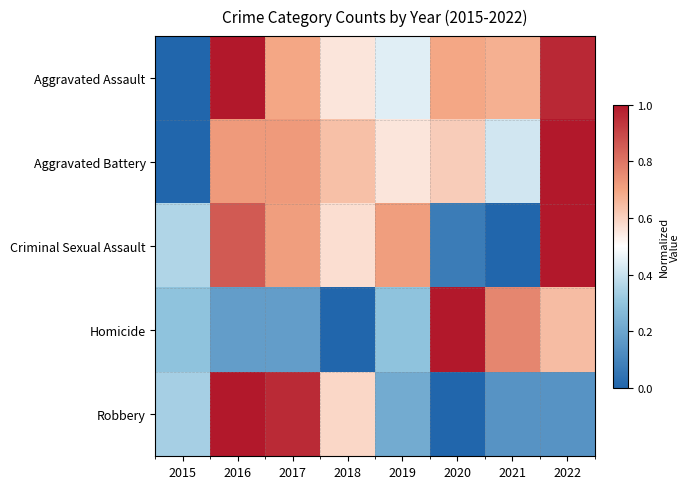

Which has a higher value, 2021 or 2019?

2021